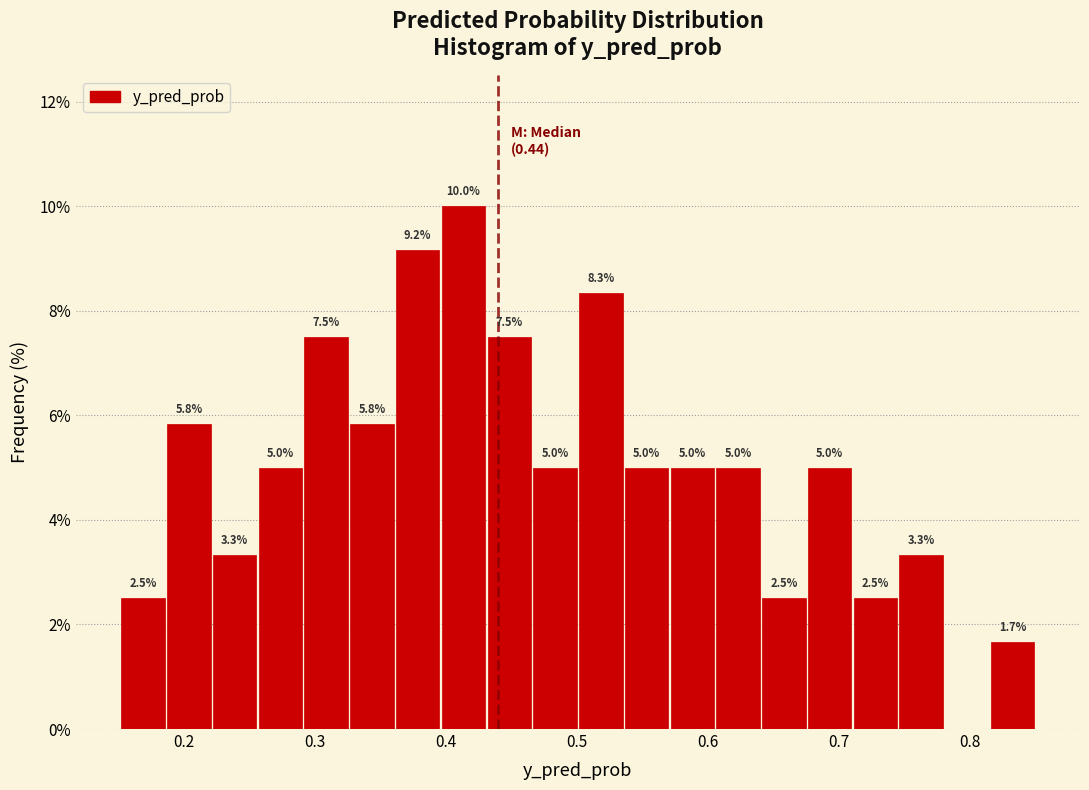

Read against the x-axis, roughly where is the centre of the tallest bar?

0.41